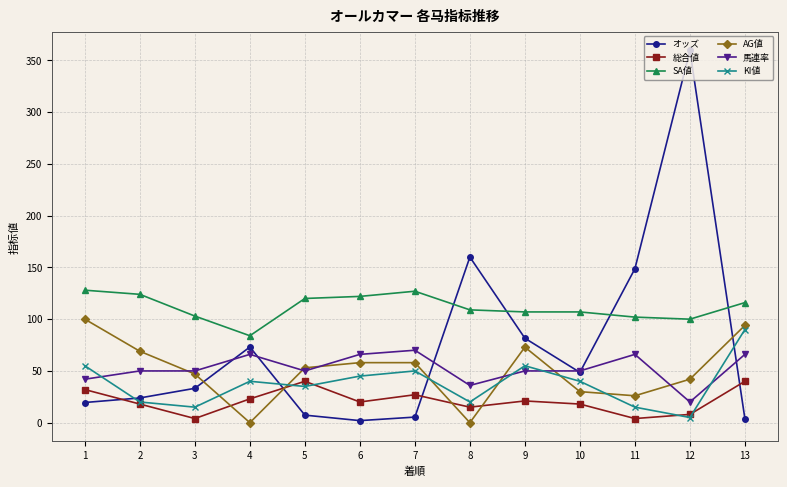

What is the value of the 総合値 point at the 1st from the left?

32.0